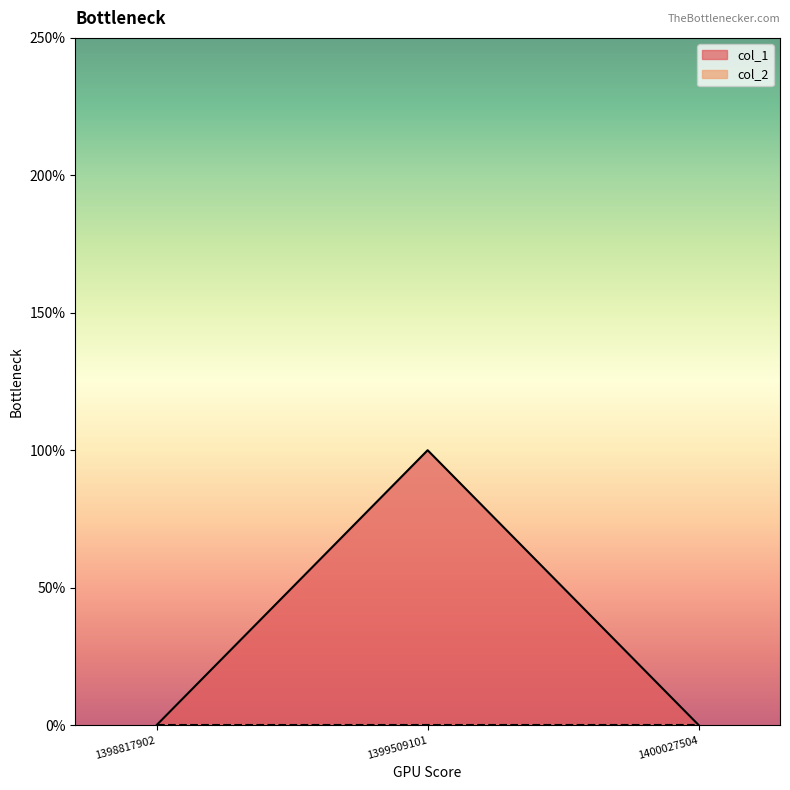

Reading left to right, what are all the values shown in this chart?

1398817902=0	1399509101=1	1400027504=0